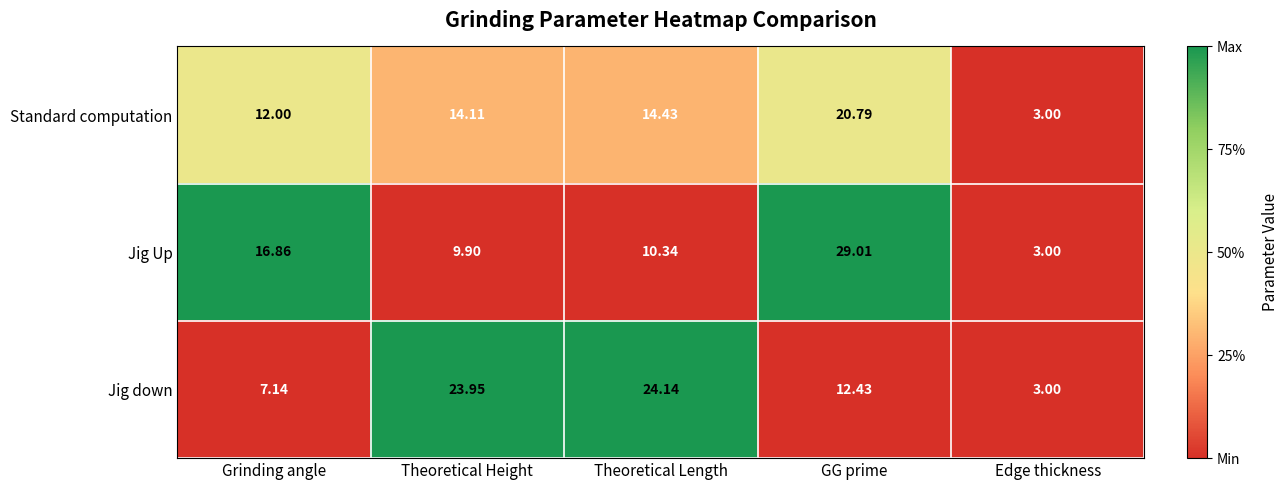

Which category has the lowest value across all series?

Edge thickness